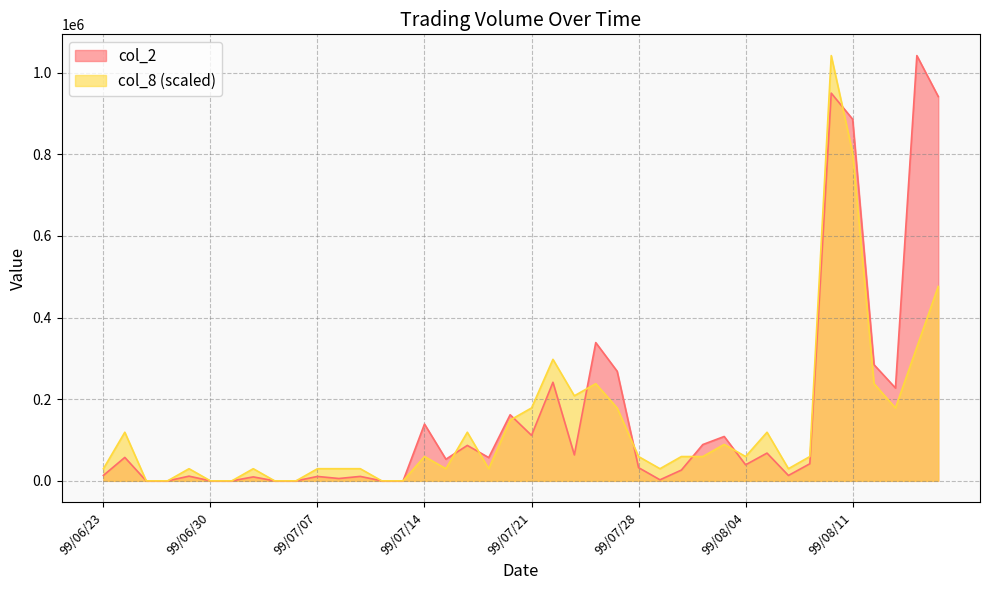

Is the value of col_1 at 99/06/23 greater than the value of col_8 at 99/08/11?

No